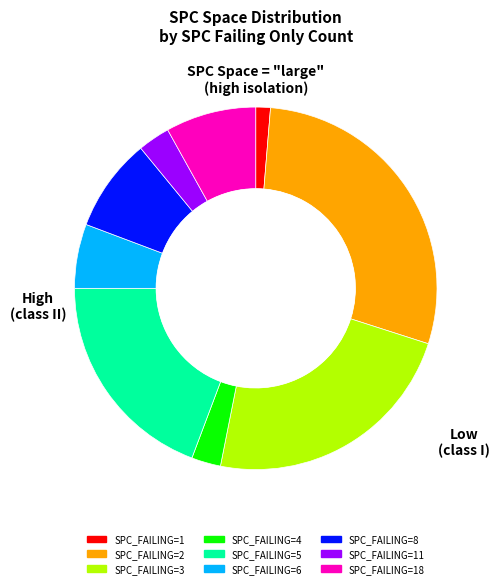

The SPC_FAILING=6 slice represents 1% of the pie. True or false?

False